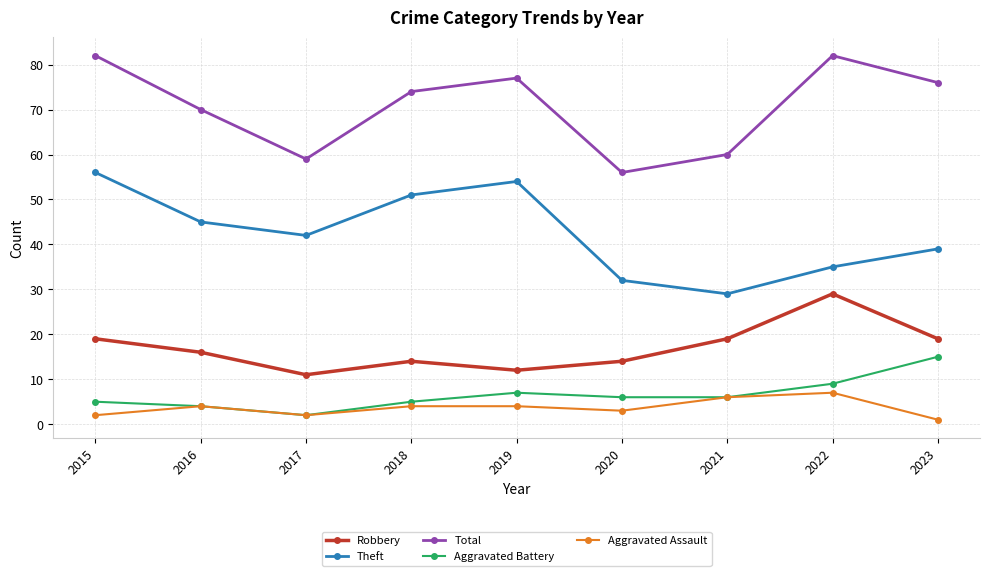

True or false: Theft has more than 0 points higher than both neighbors.

True